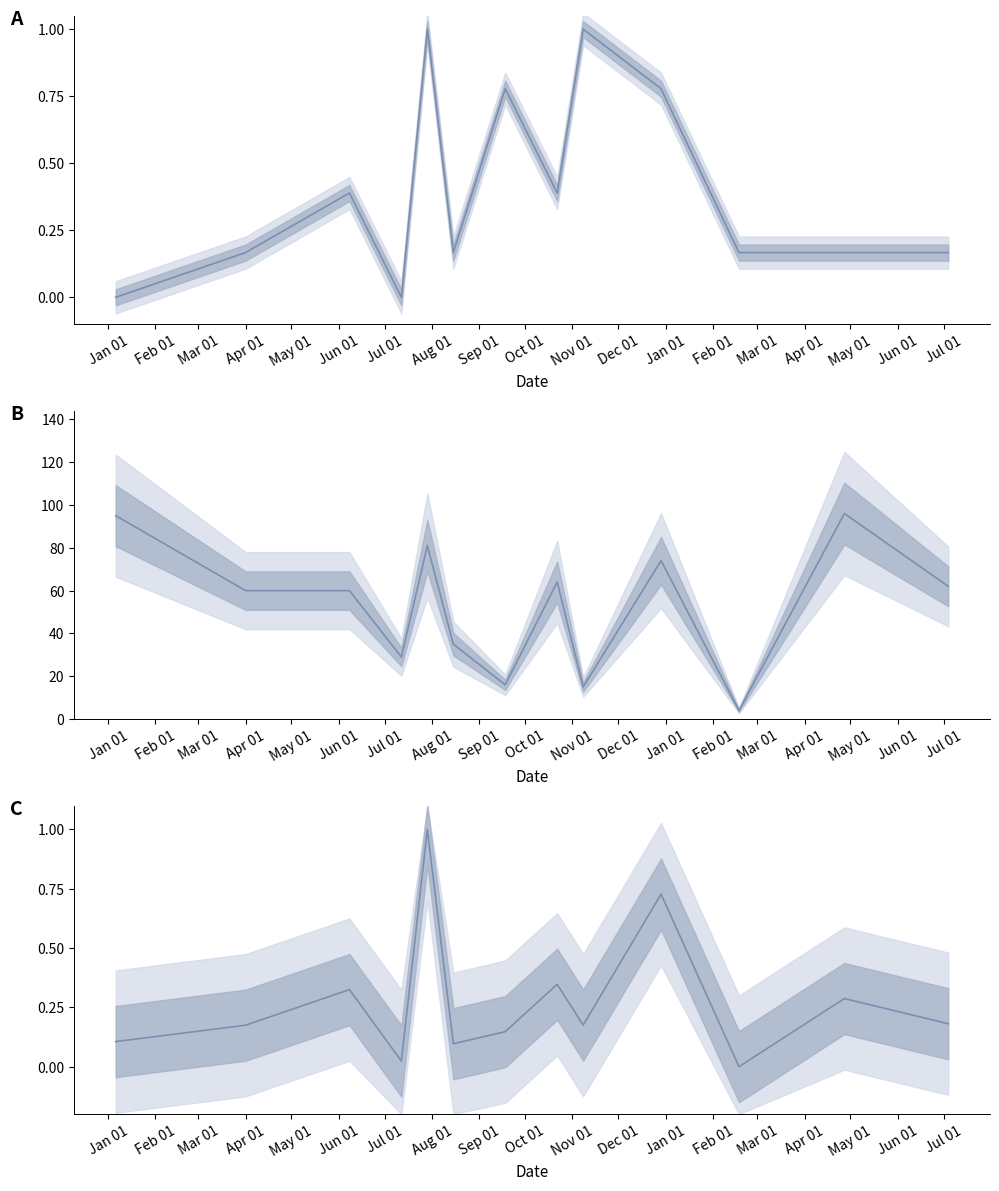

How many lines are shown in the chart?

3